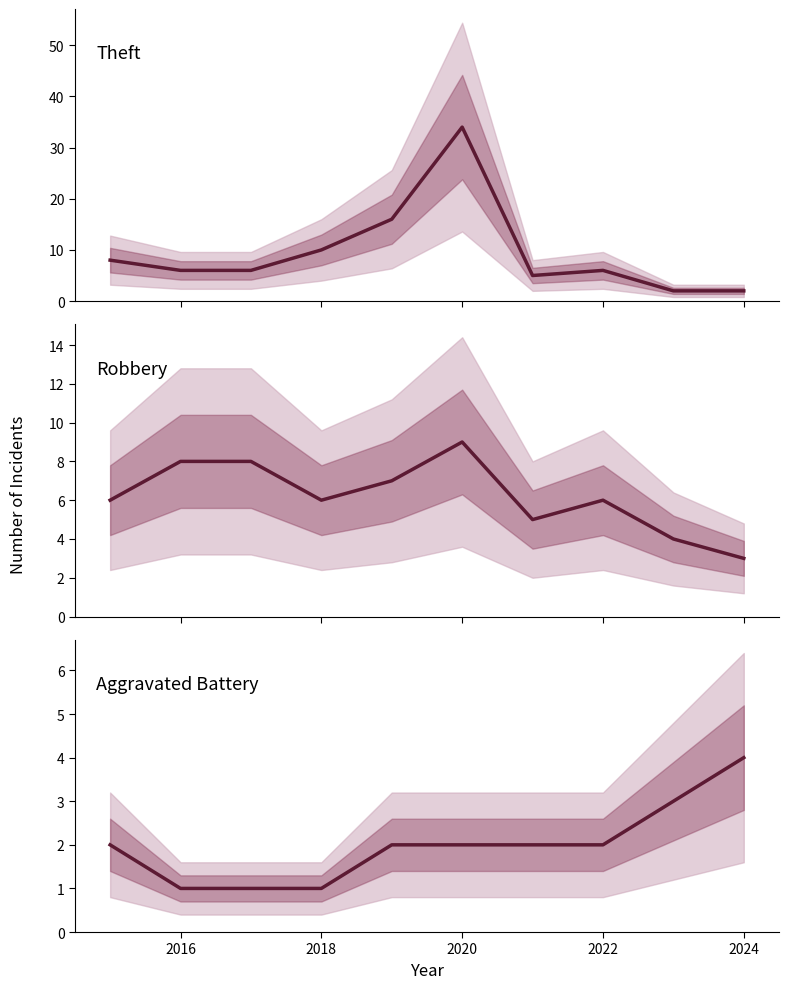

True or false: Aggravated Battery has a value of 2 at 2018.

False